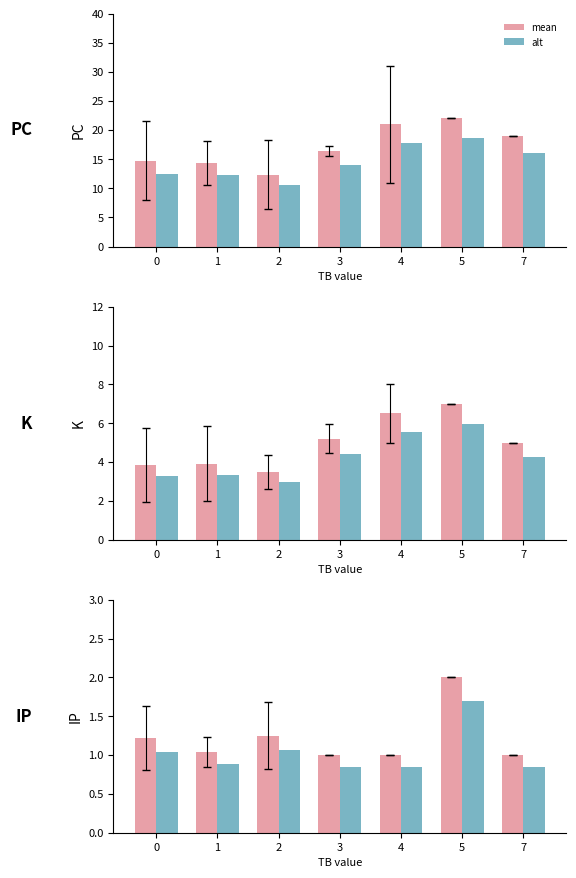

What is the difference between the maximum and minimum values in the mean series?

1.0